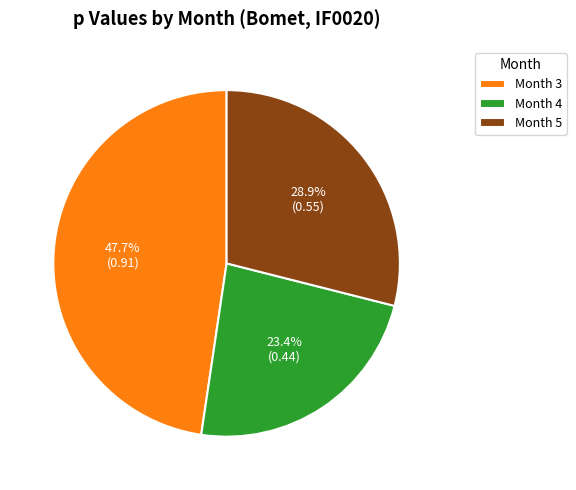

How much of the chart is everything except Month 3?

52.3%